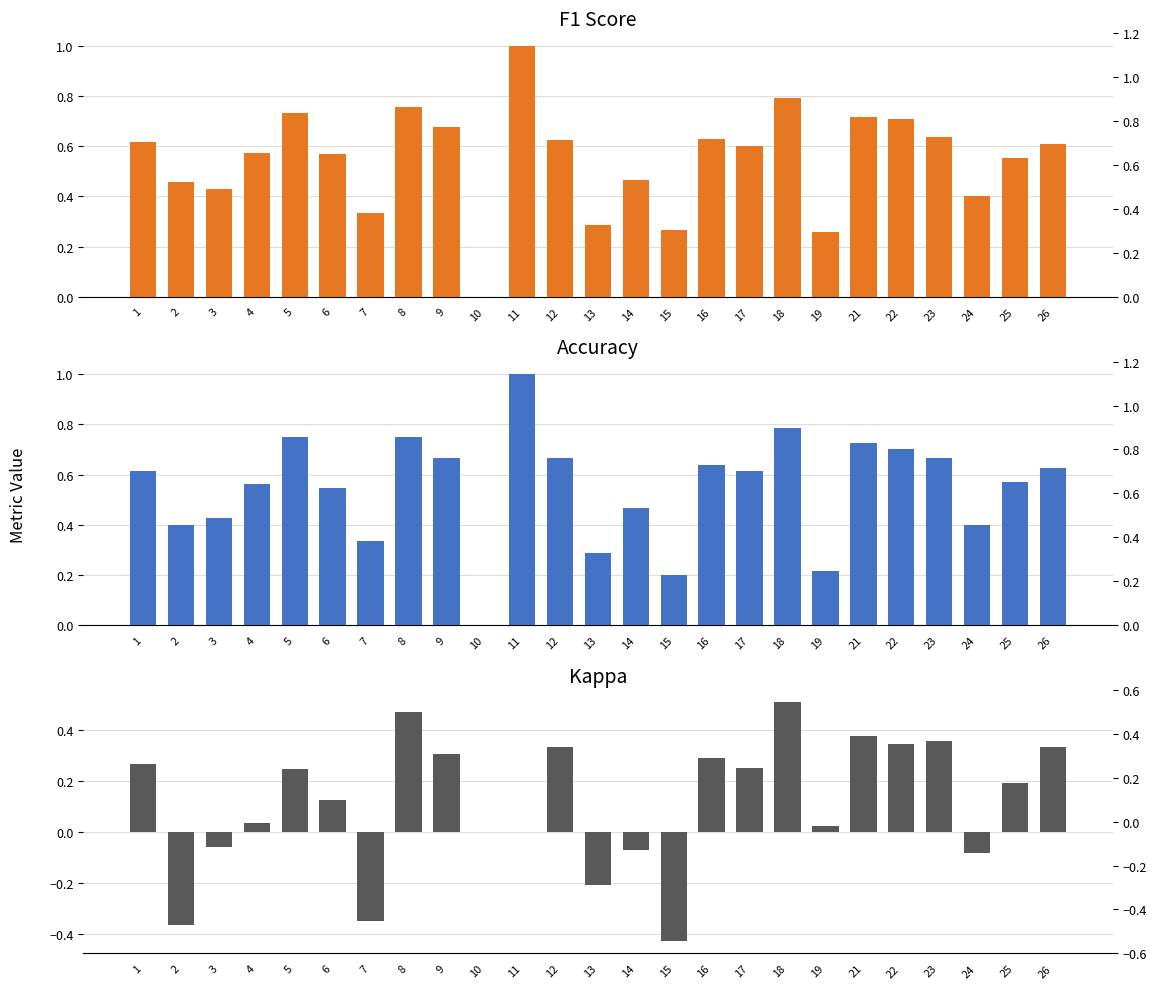

At which label does f1 reach its minimum?

10